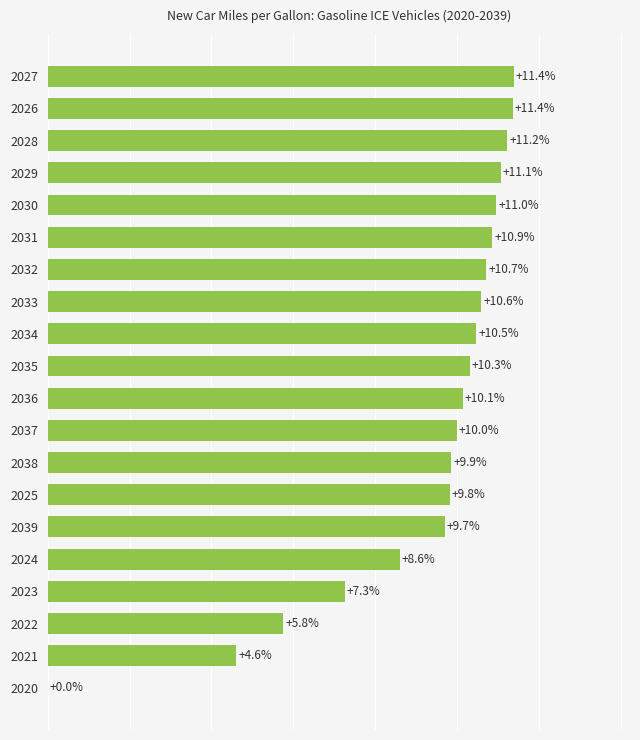

How many series are shown in this chart?

1